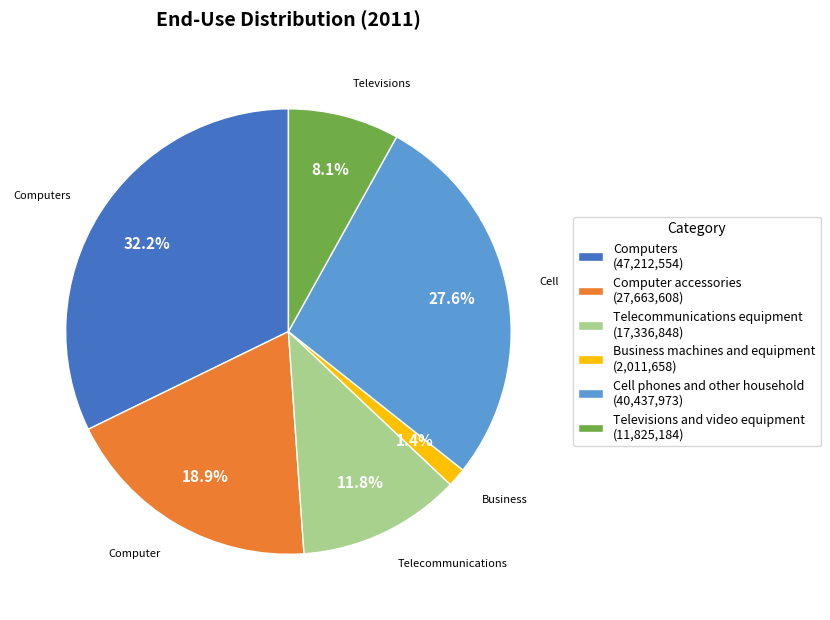

What percentage is NOT represented by Computer accessories (27,663,608)?

81.1%